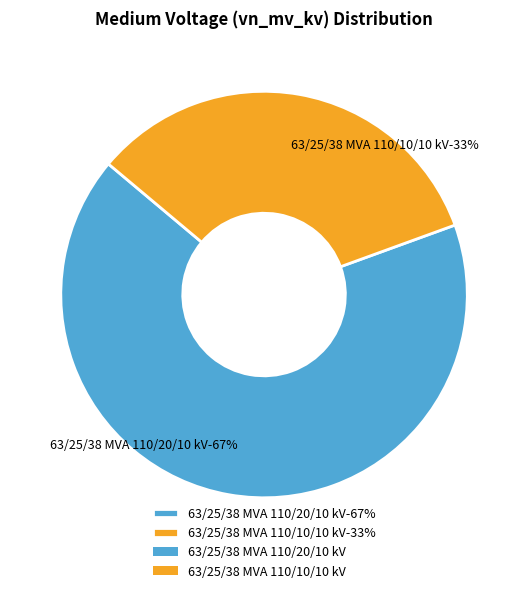

Is 63/25/38 MVA 110/10/10 kV the majority of the pie?

No